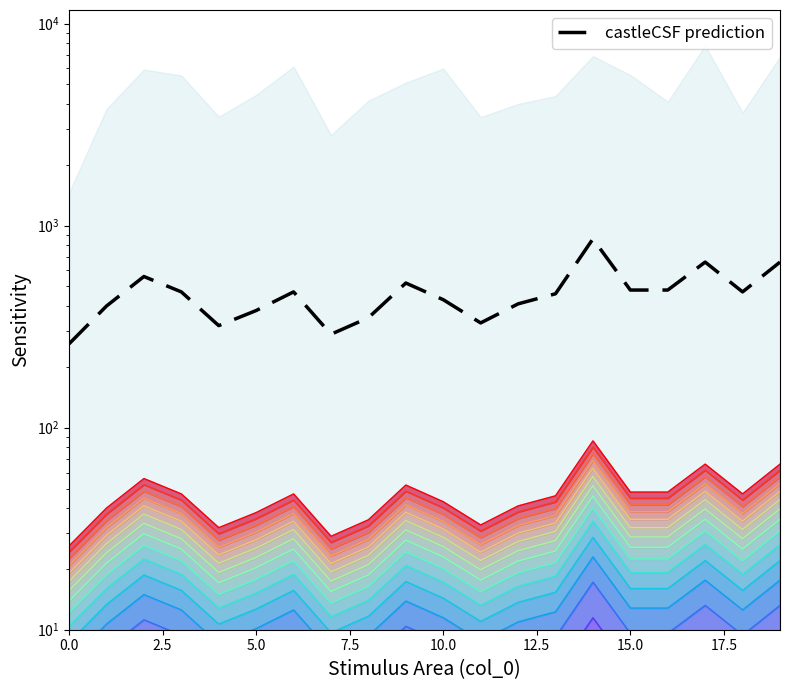

What is the ratio of the value at 2 to the value at 19?

0.8